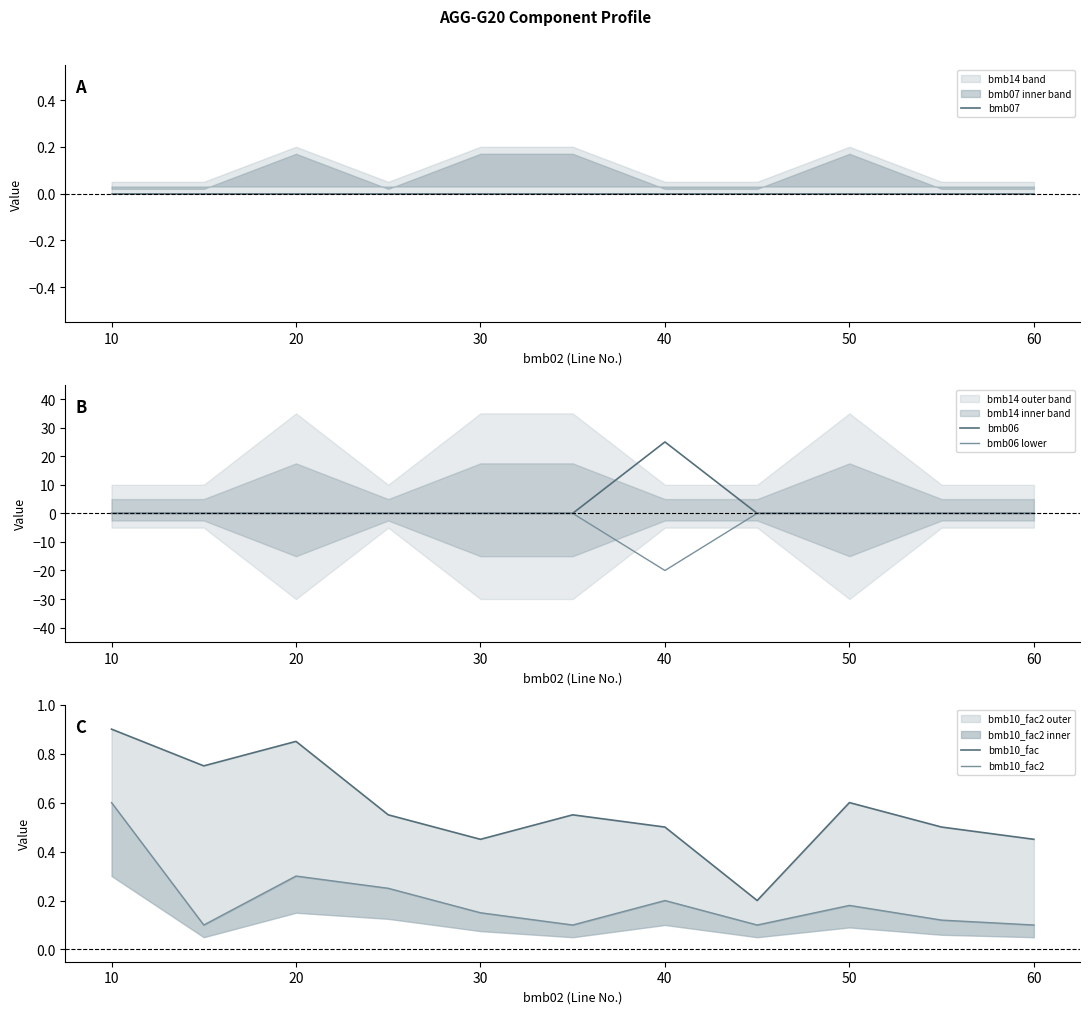

What is the difference between the maximum and minimum values in the bmb06 lower series?

20.0